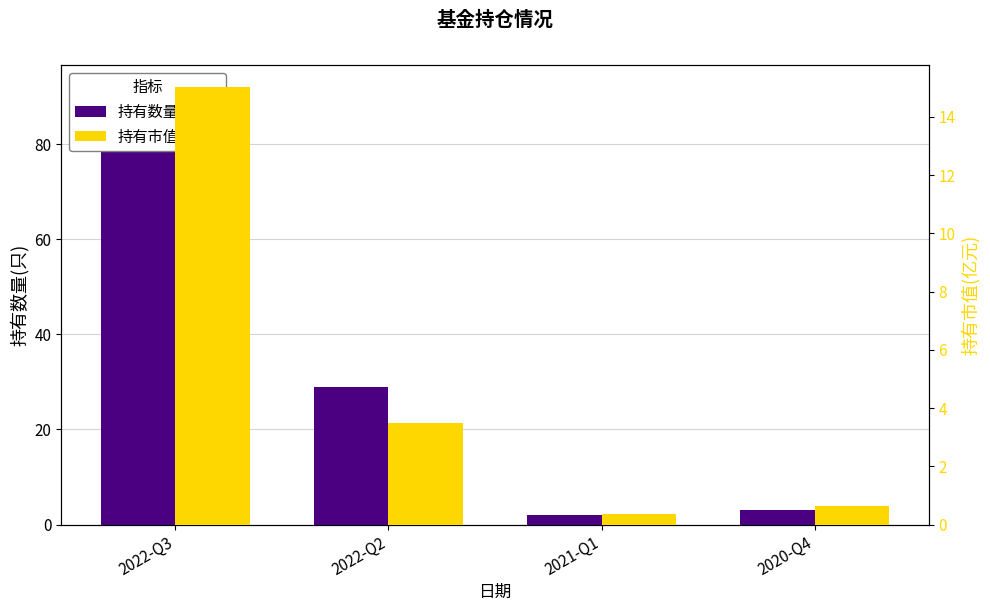

Reading left to right, extract all data points from this chart.

持有数量(只): 92.0	29.0	2.0	3.0
持有市值(亿元): 15.0	3.5	0.4	0.6